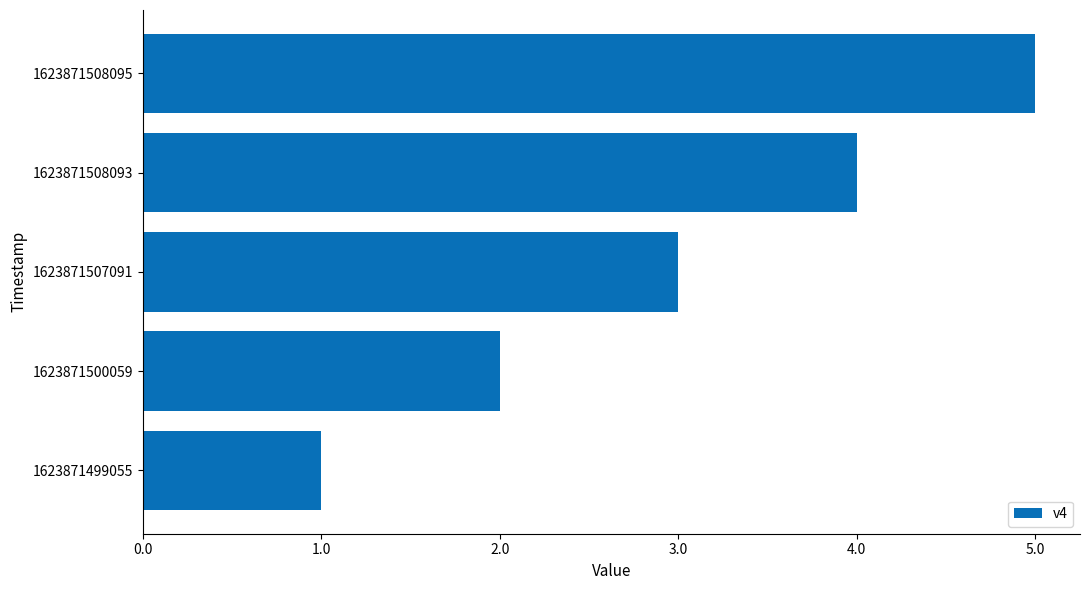

How many distinct data groups are displayed?

1